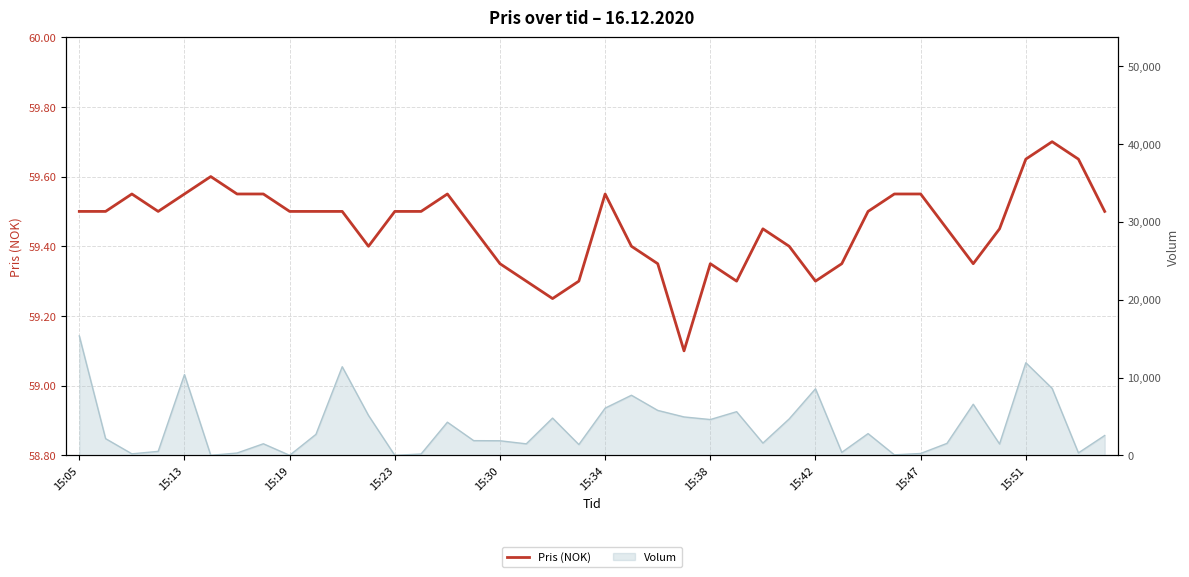

What is the label of the 14th point from the left?

13